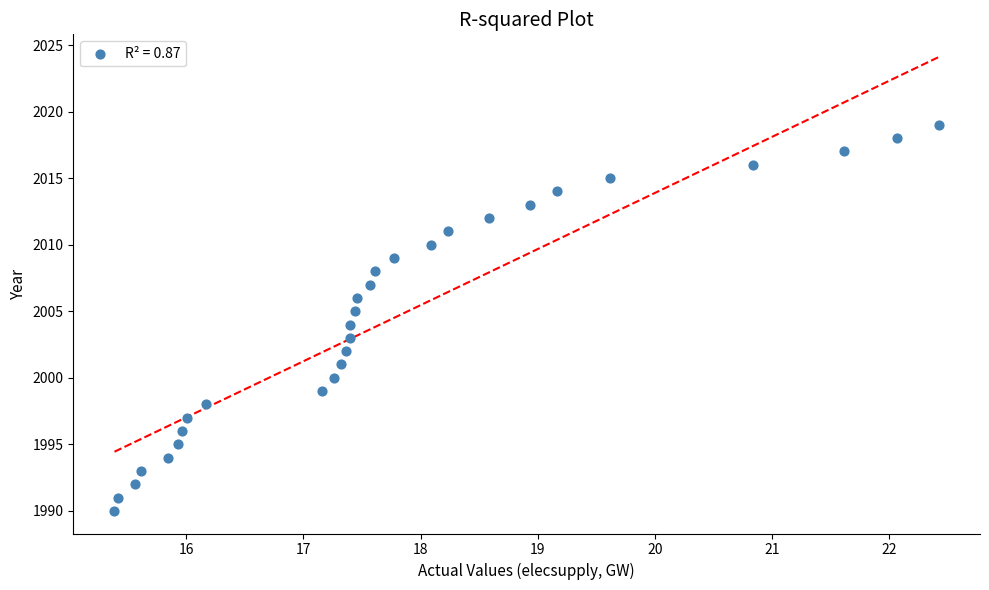

What is the range of Y values (max minus min)?

29